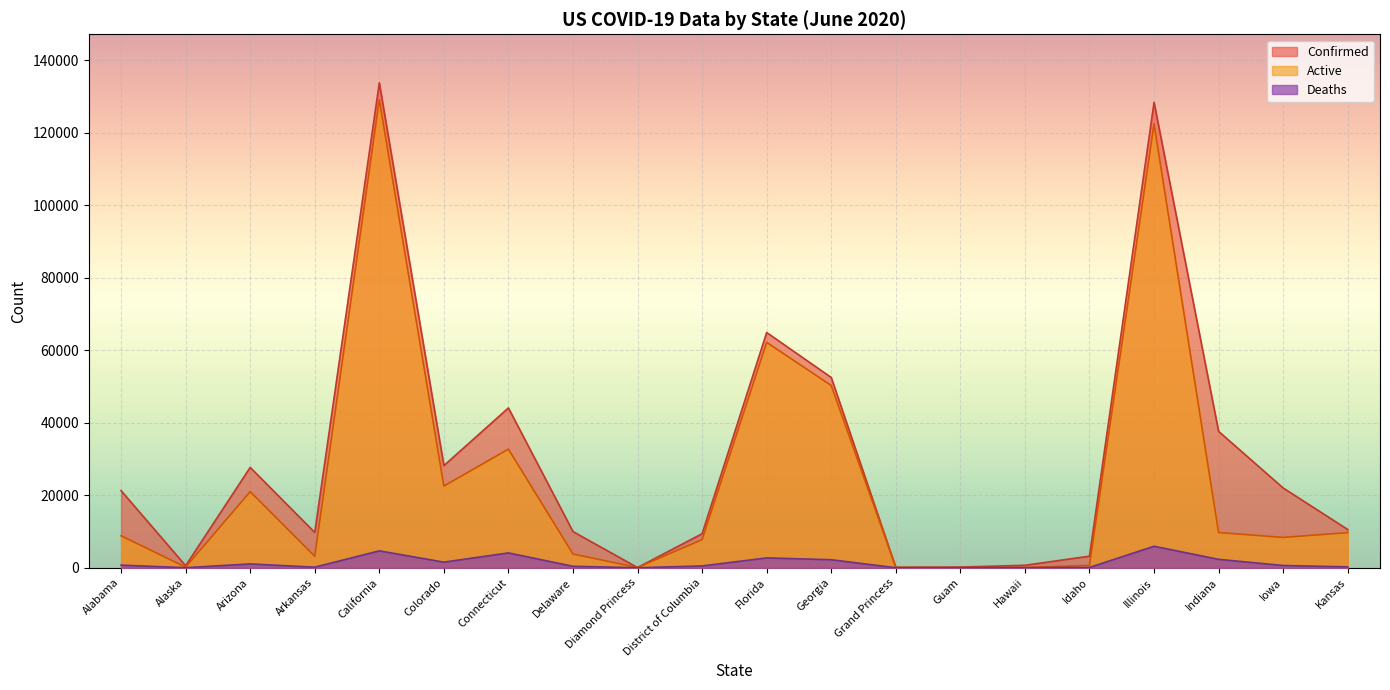

What is the difference between the maximum and minimum values in the Confirmed series?

133767